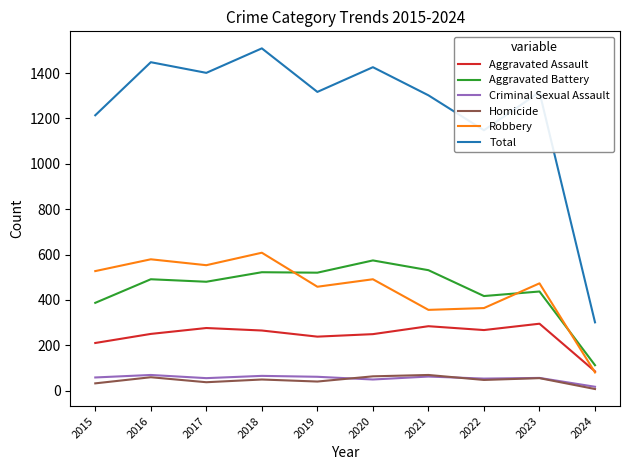

How many values in the Robbery series are below 491?

5